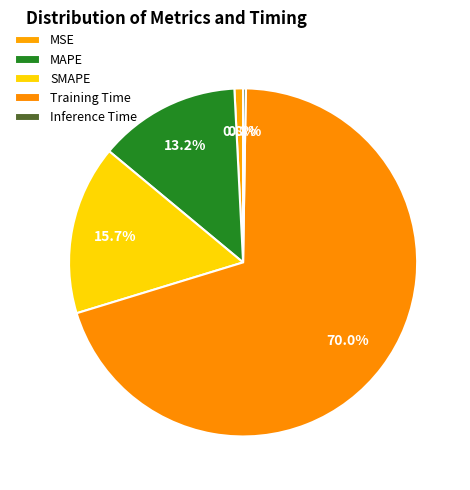

To the nearest percent, what is the difference between the Training Time and Inference Time slice percentages?

70%